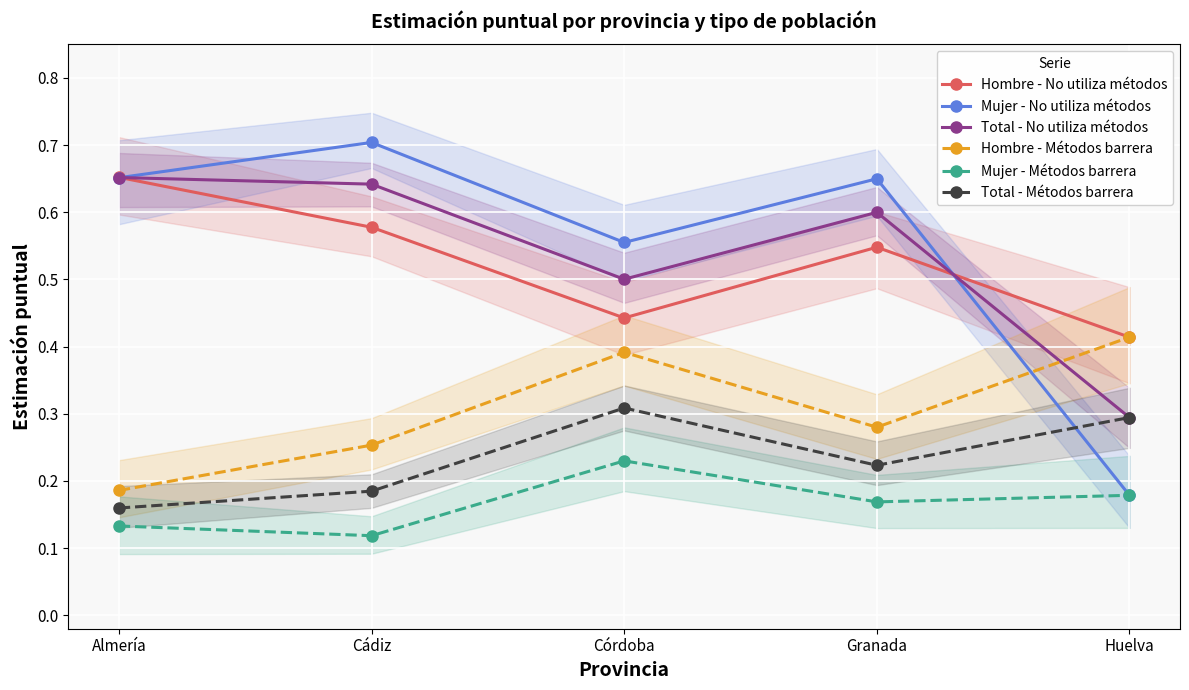

What is the sum of the Mujer - Métodos barrera values at Huelva and Córdoba?

0.4